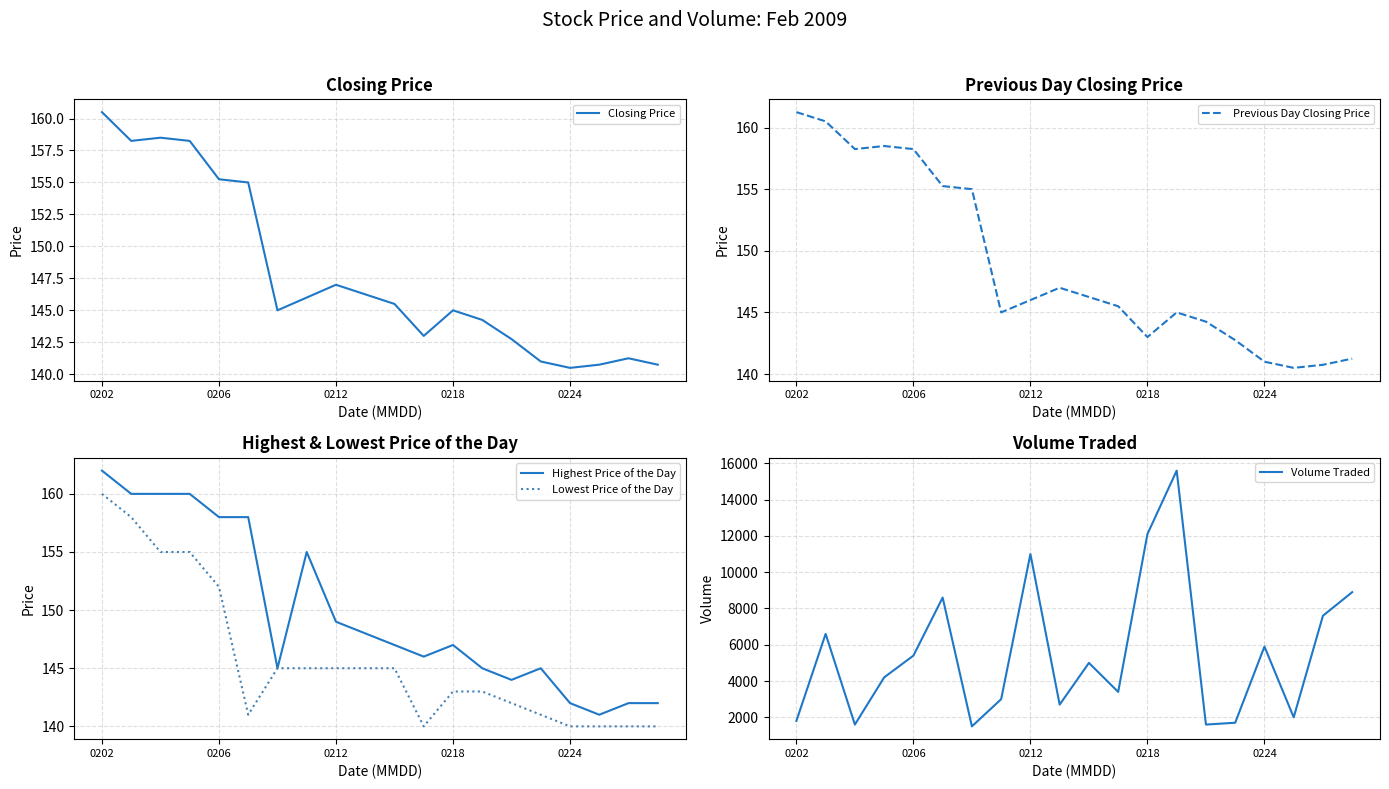

True or false: Volume Traded has a value of 8600.0 at 5.

True